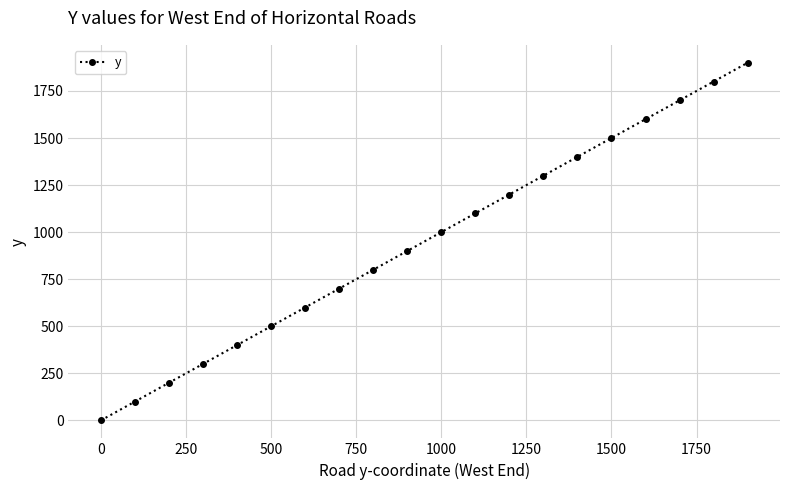

What is the greatest value displayed?

1900